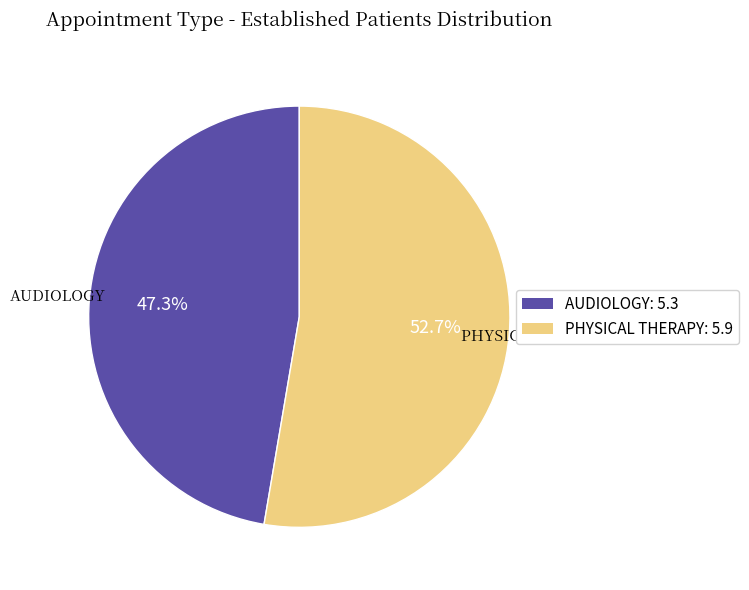

What percentage is the AUDIOLOGY slice, to the nearest percent?

47%